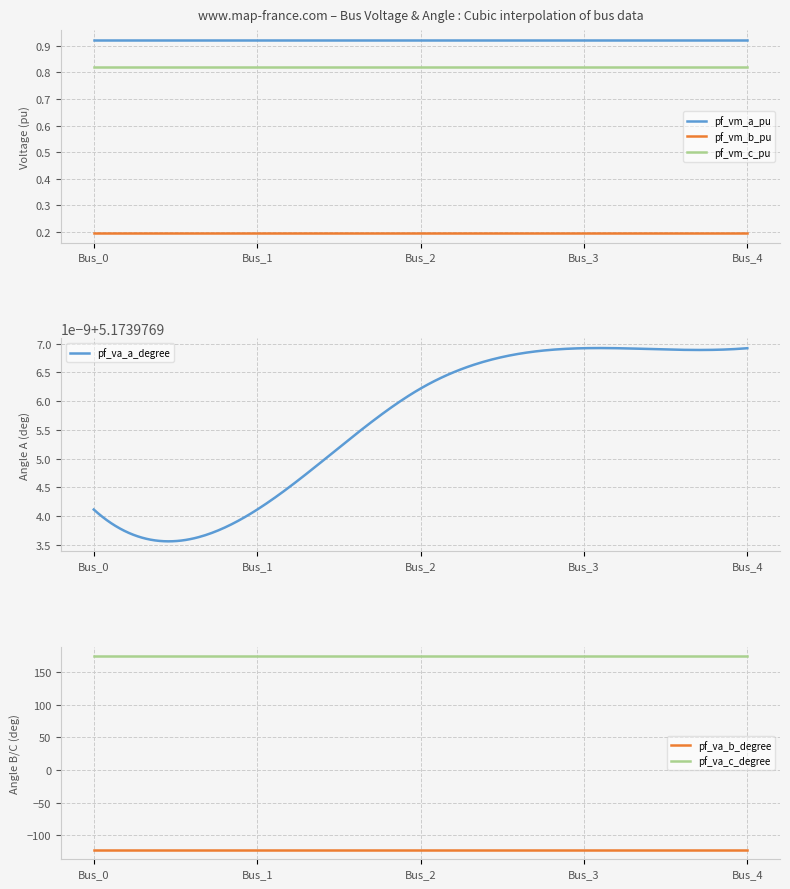

What are all the series names shown in the legend?

pf_va_a_degree, pf_vm_a_pu, pf_vm_b_pu, pf_vm_c_pu, pf_va_b_degree, pf_va_c_degree